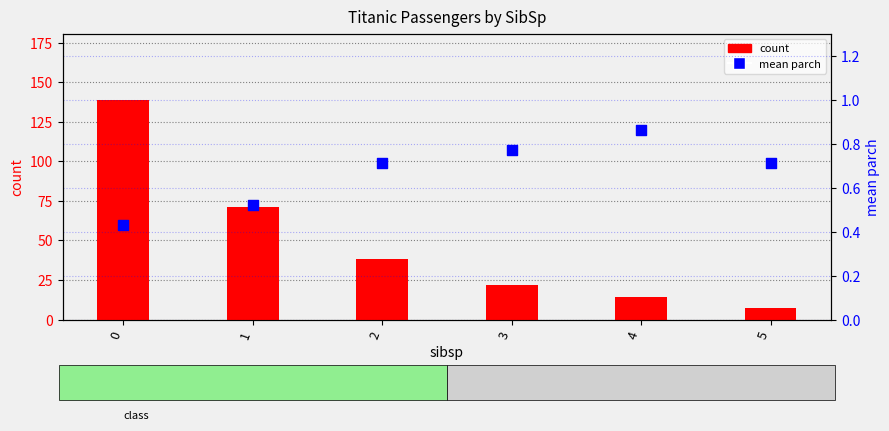

Which series reaches the maximum Y coordinate?

count